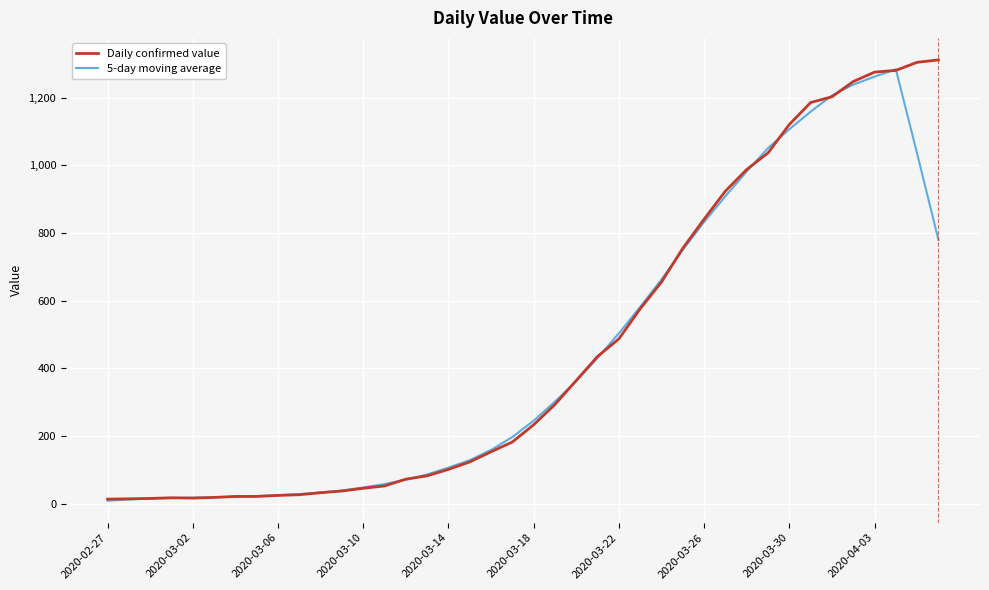

Count the number of data series in this chart.

2